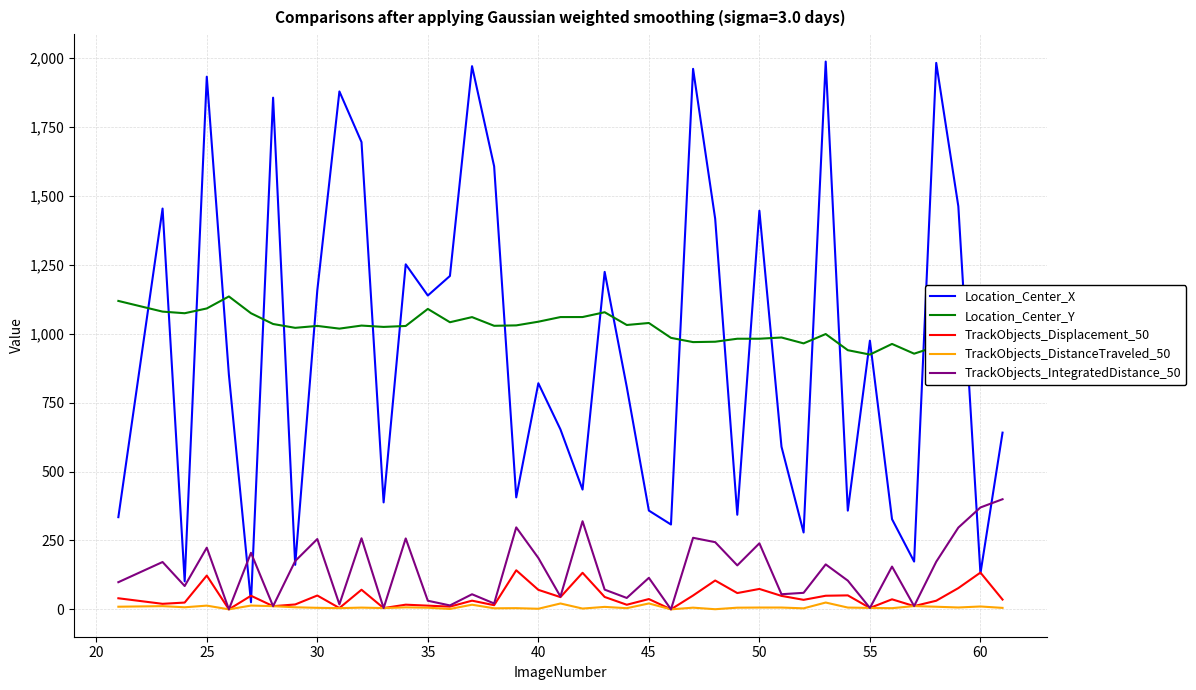

Rank the series by their maximum value, from highest to lowest.

Location_Center_X, Location_Center_Y, TrackObjects_IntegratedDistance_50, TrackObjects_Displacement_50, TrackObjects_DistanceTraveled_50